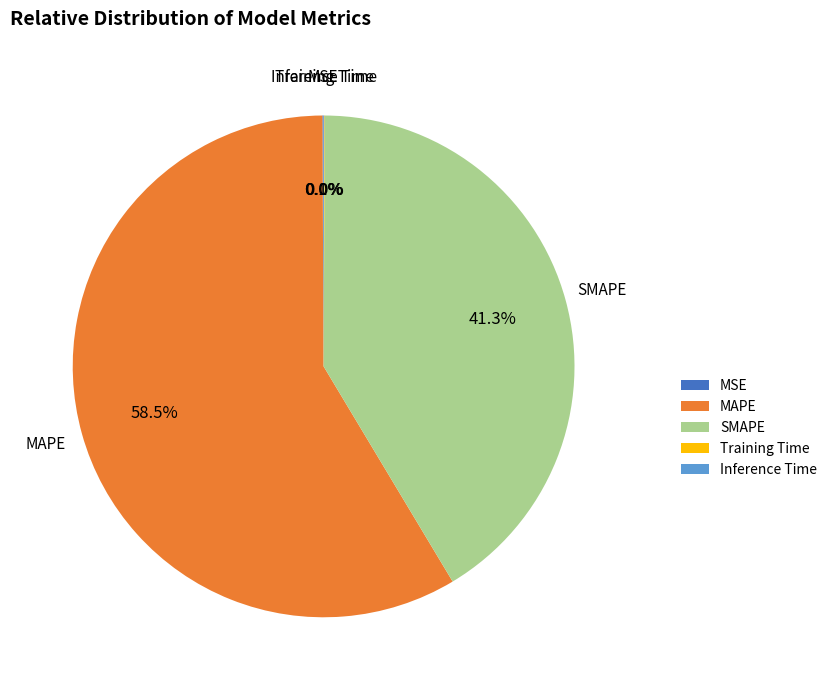

Does SMAPE account for over 50% of the chart?

No